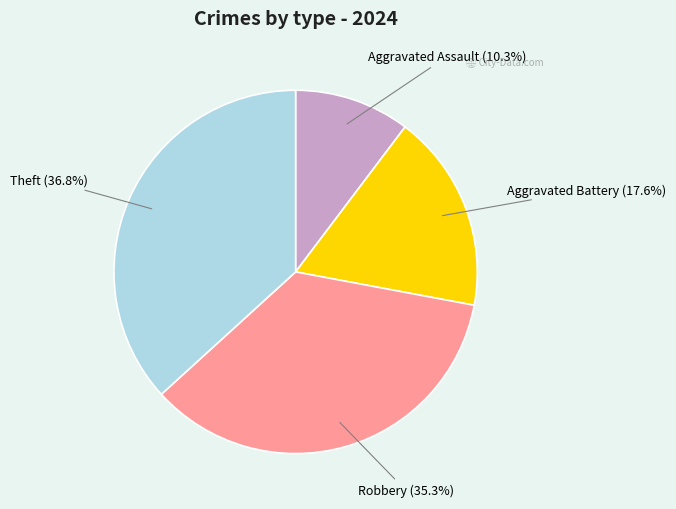

Combined, do Aggravated Assault and Aggravated Battery account for over 50%?

No